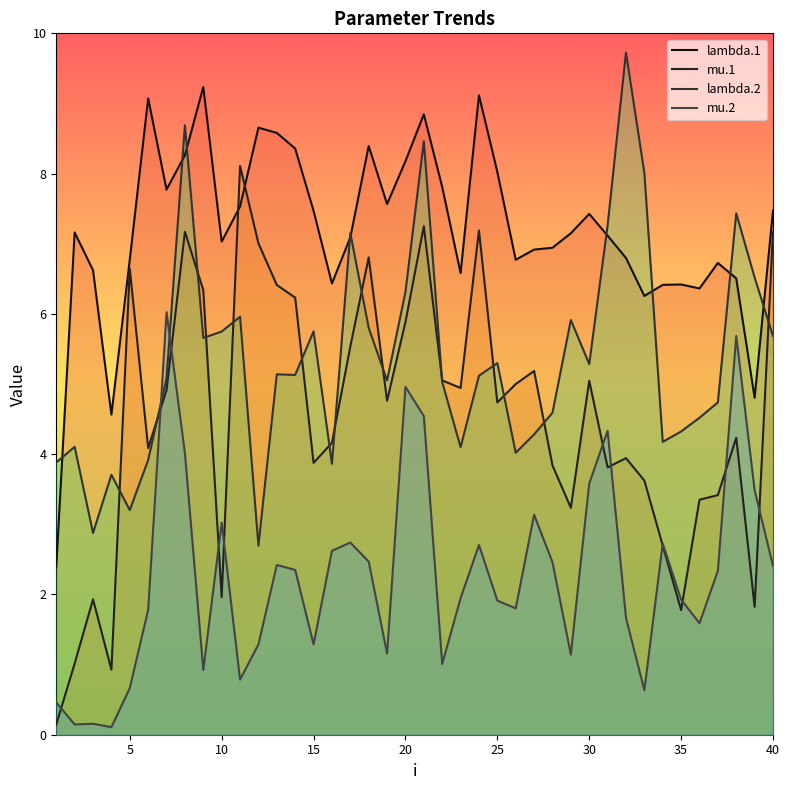

At which label is lambda.2 closest to 6?

11